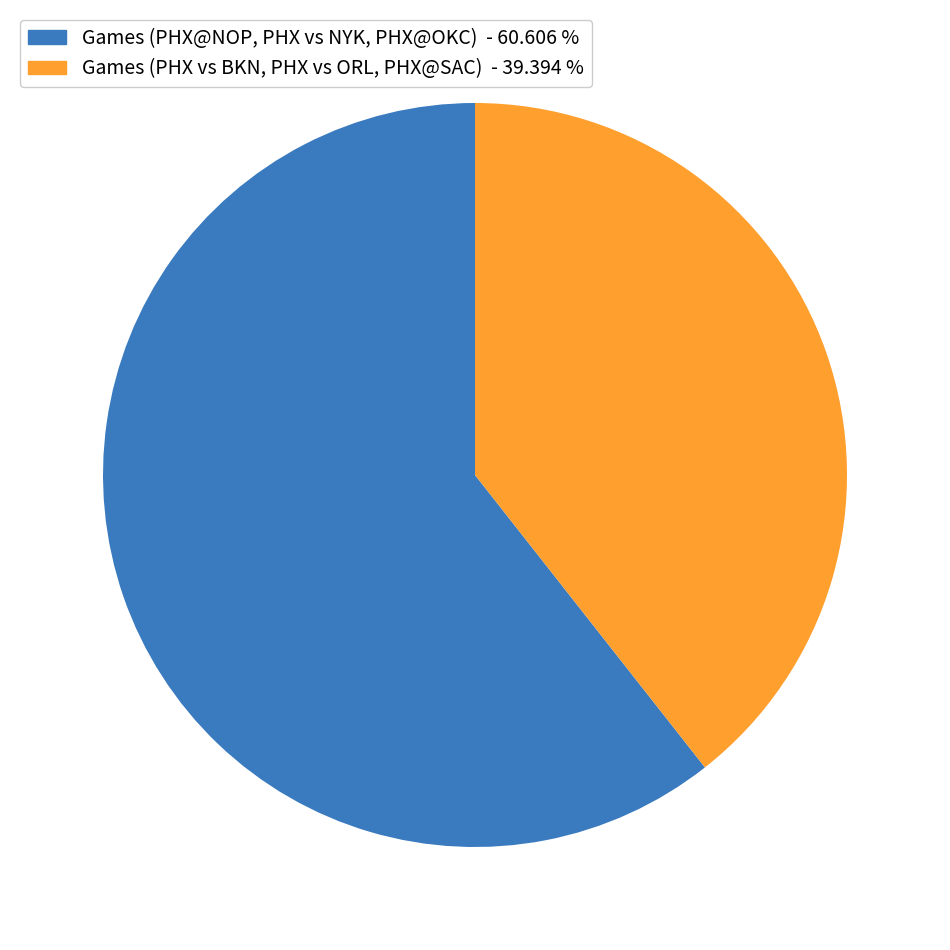

Is there any slice that represents more than half of the pie?

Yes